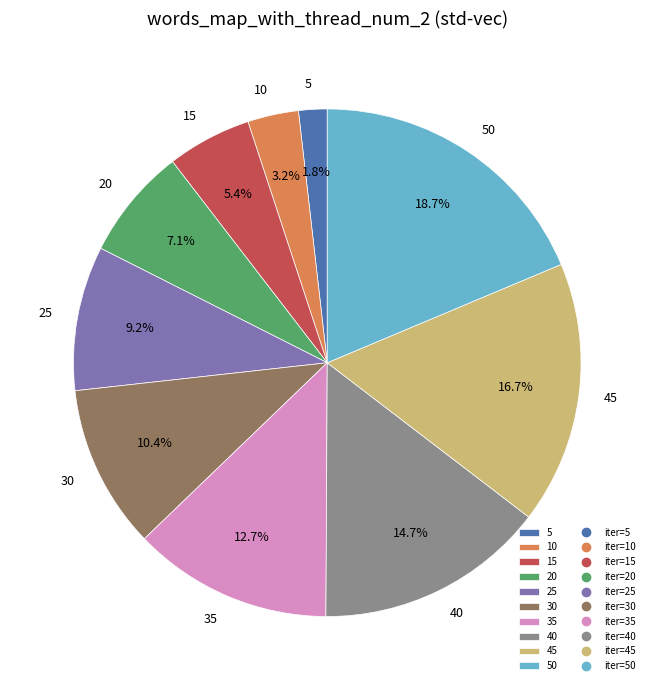

Is there a majority slice in this chart?

No